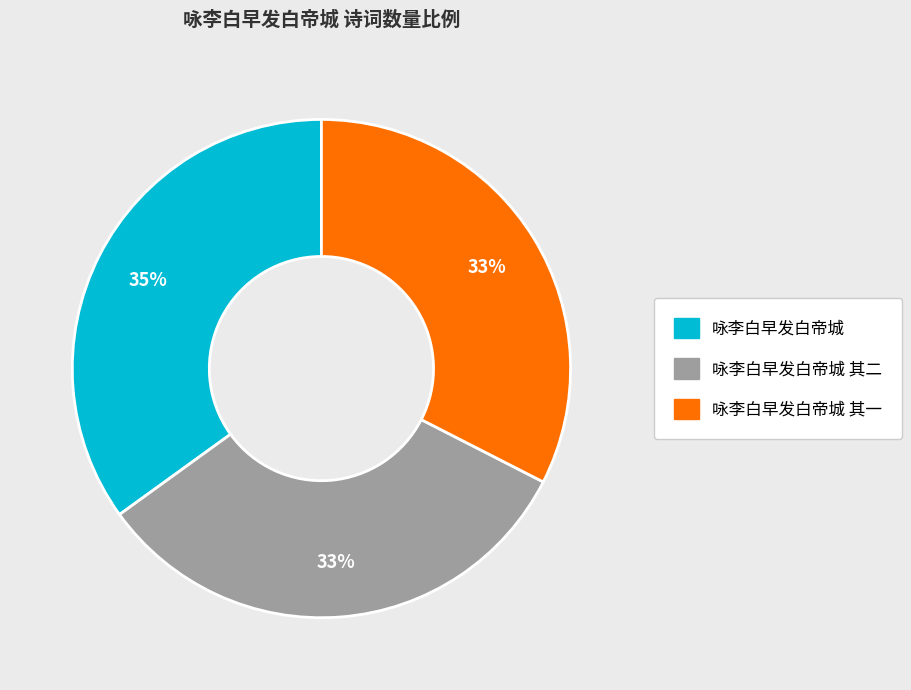

To the nearest percent, what is the difference between the 咏李白早发白帝城 其二 and 咏李白早发白帝城 slice percentages?

2%